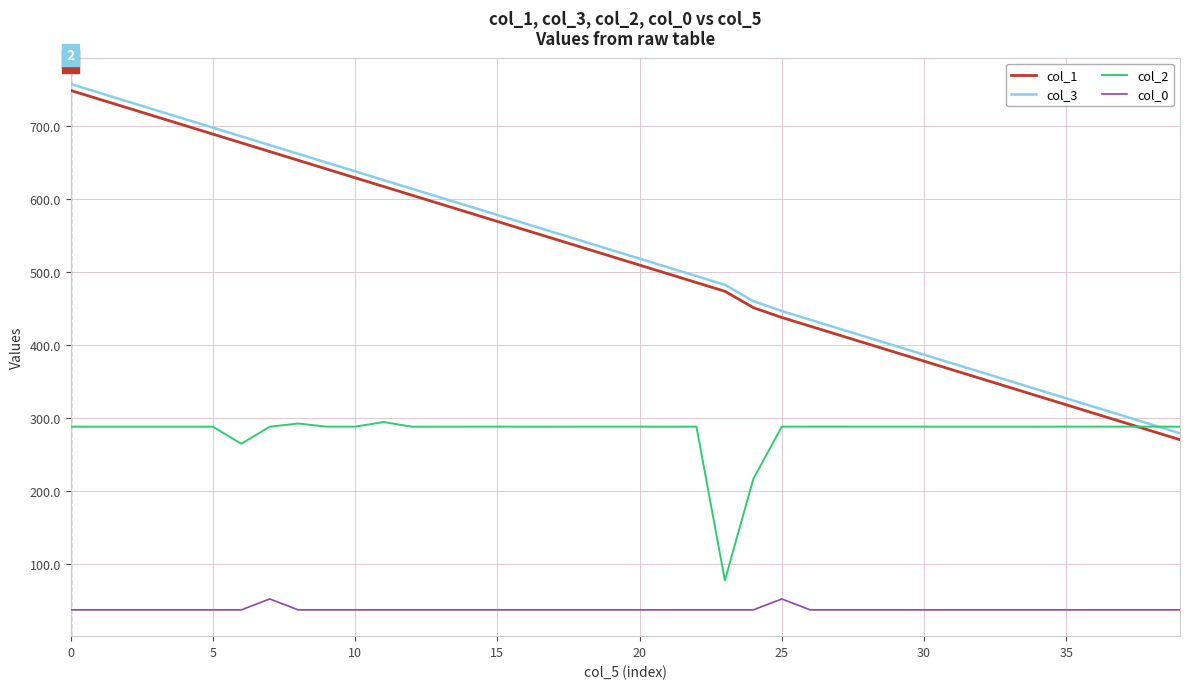

True or false: col_2 and col_0 intersect in this chart.

False